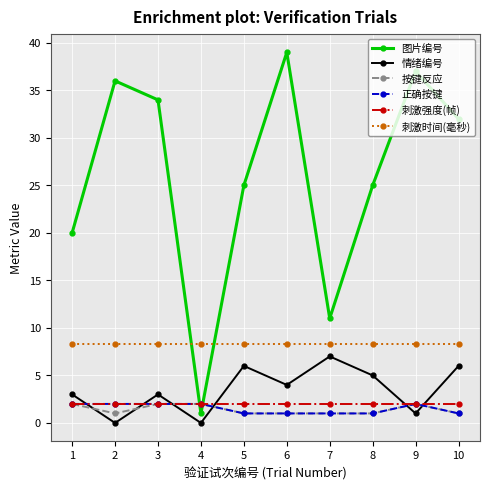

True or false: 刺激时间(毫秒) and 正确按键 intersect in this chart.

False